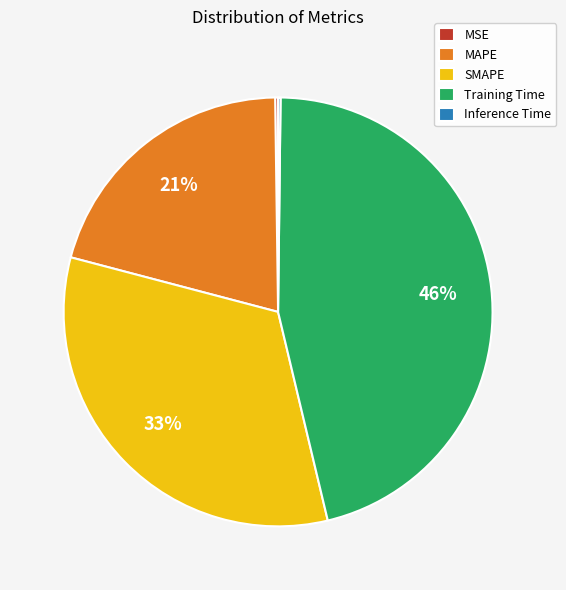

What percentage is the MAPE slice, to the nearest percent?

21%